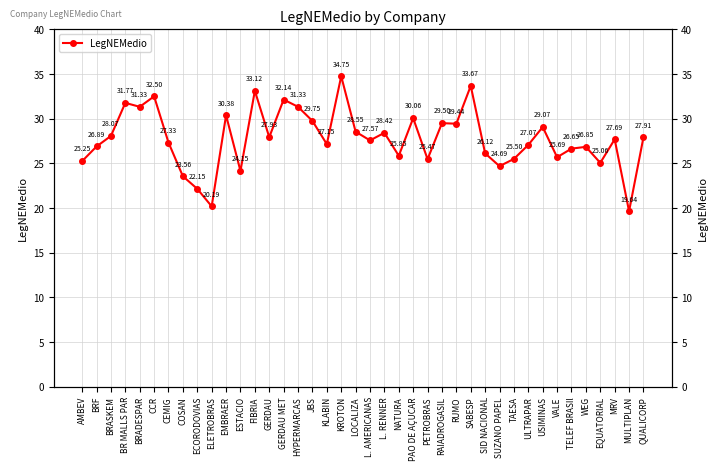

True or false: the data shows 6.1 at EQUATORIAL.

False